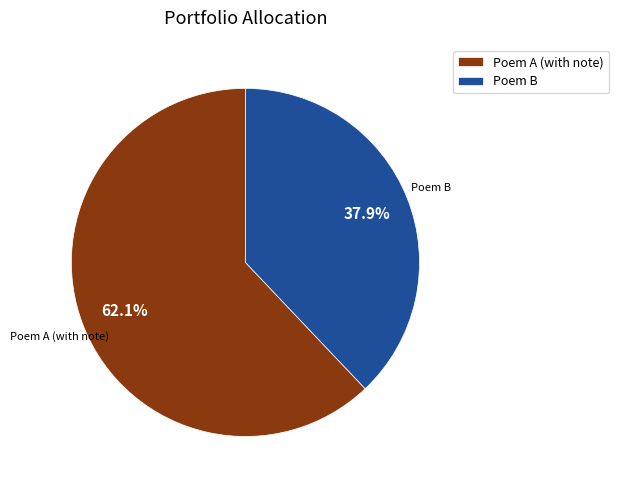

Is there any slice that represents more than half of the pie?

Yes